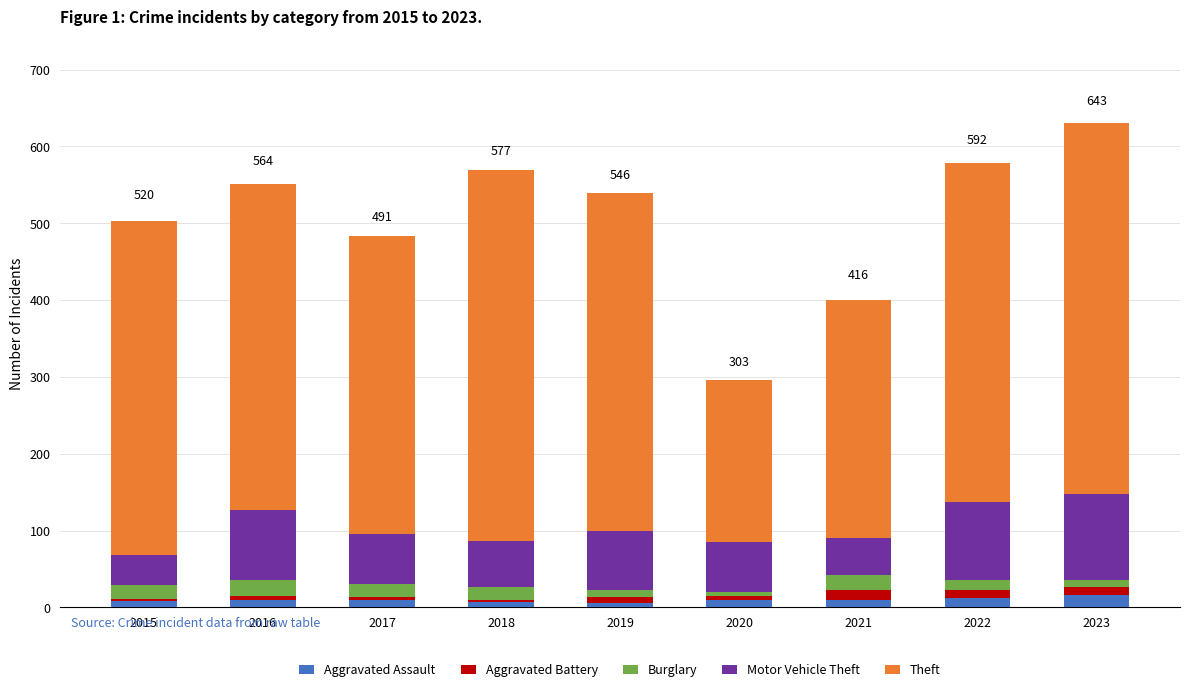

What is the highest value of the Aggravated Assault series?

16